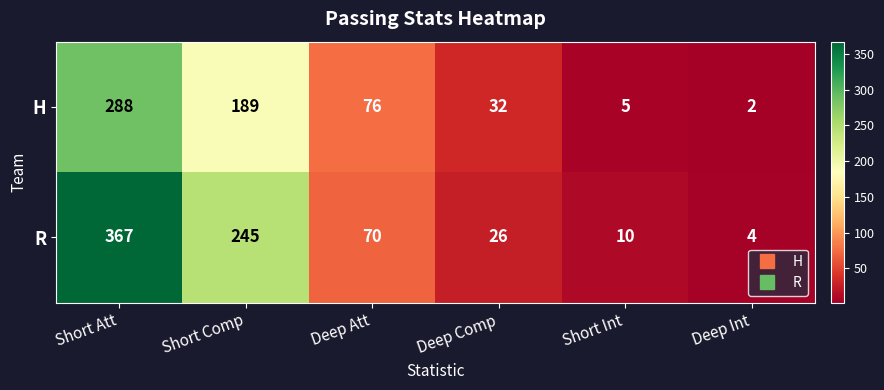

At how many categories does at least one series exceed 50?

3